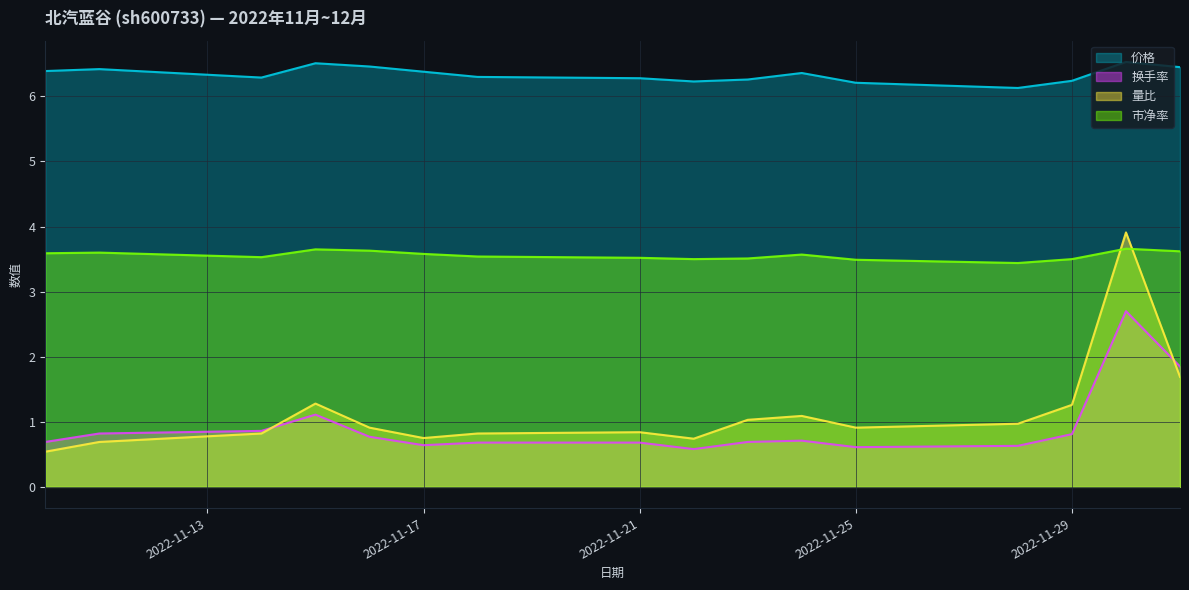

What is the label of the 7th point from the left?

2022-11-18